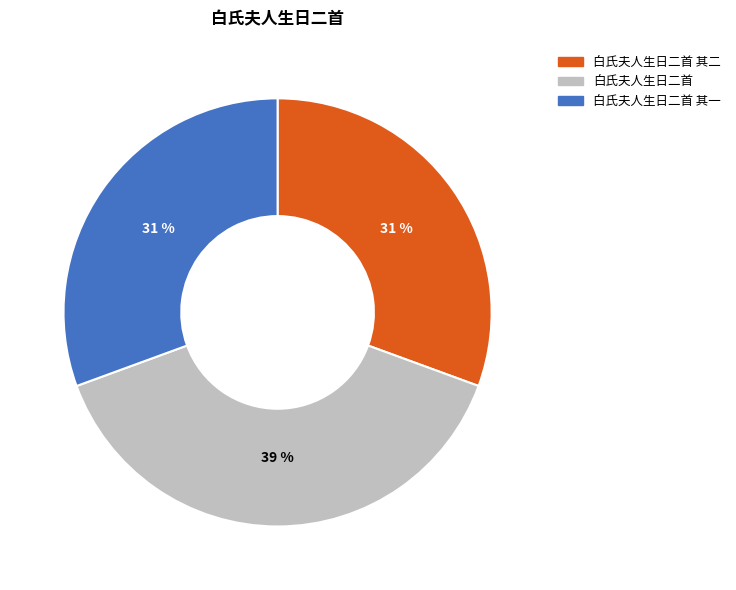

What is the largest slice in the pie chart?

白氏夫人生日二首